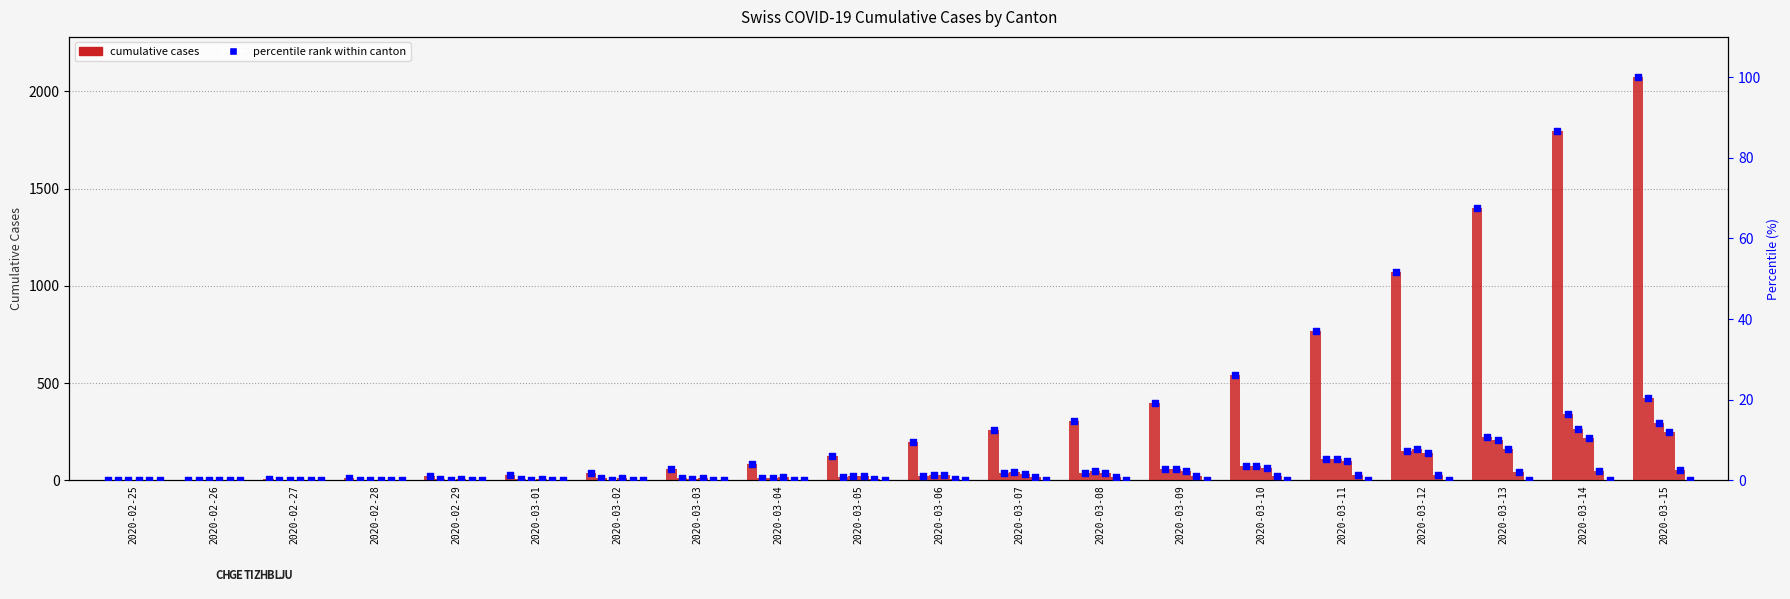

Is the value of ZH at 2020-03-06 greater than the value of BL at 2020-03-15?

No